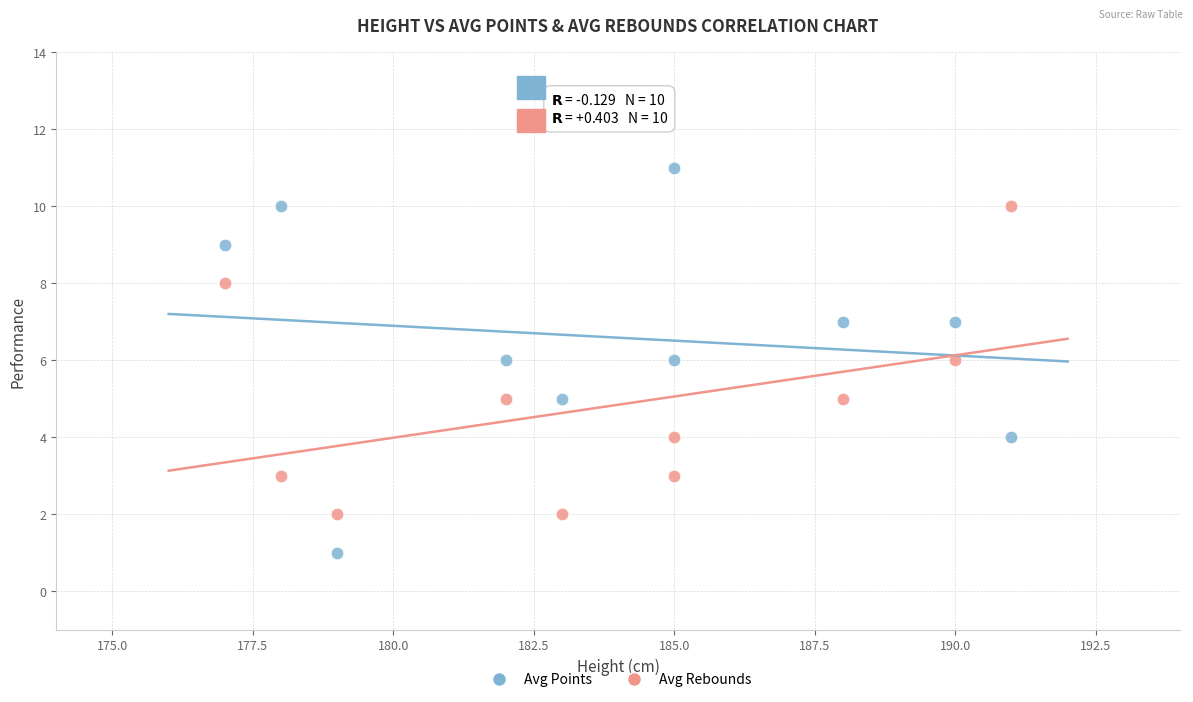

Which series has the widest spread of Y values?

Avg Points